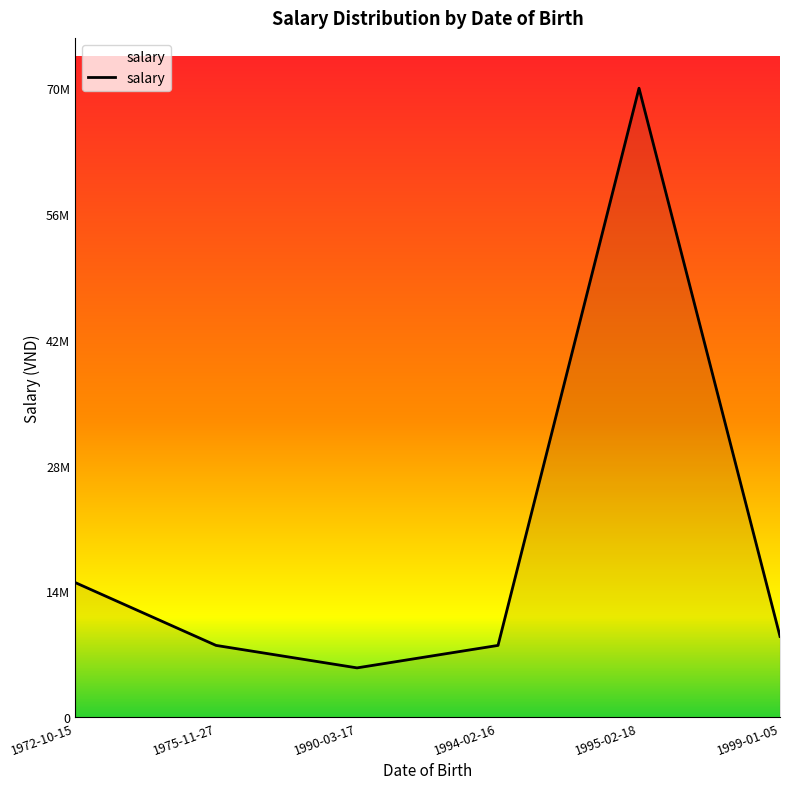

What is the sum of the values at 1972-10-15 and 1999-01-05?

24000000